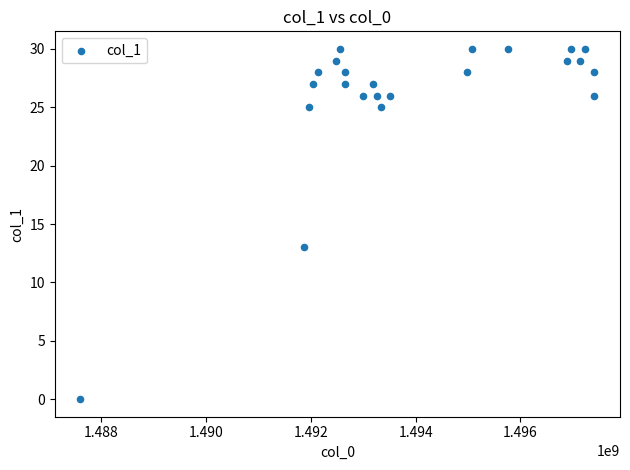

What Y value in the scatter plot is closest to 15?

13